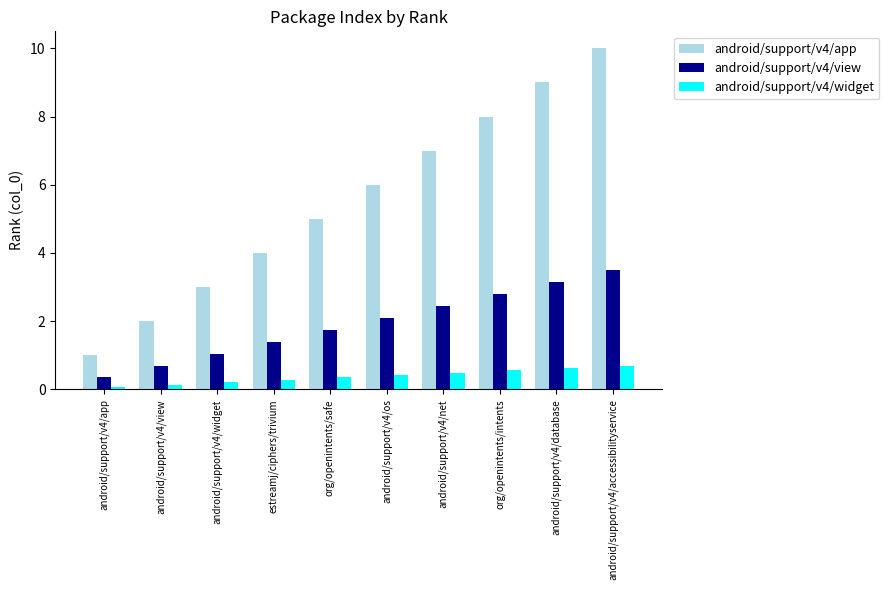

What is the minimum value shown in the chart?

0.1